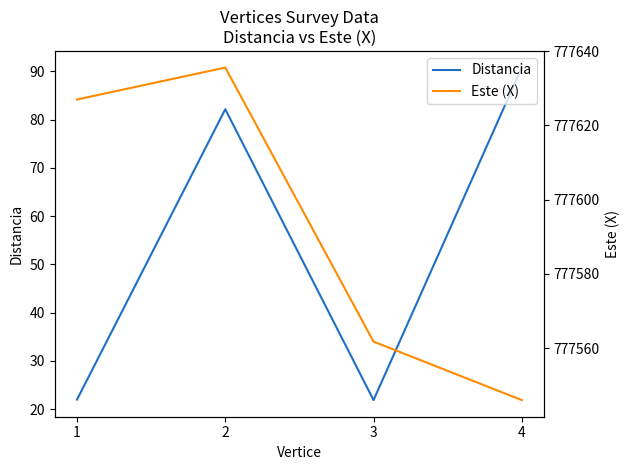

At how many categories does at least one series exceed 23030?

4